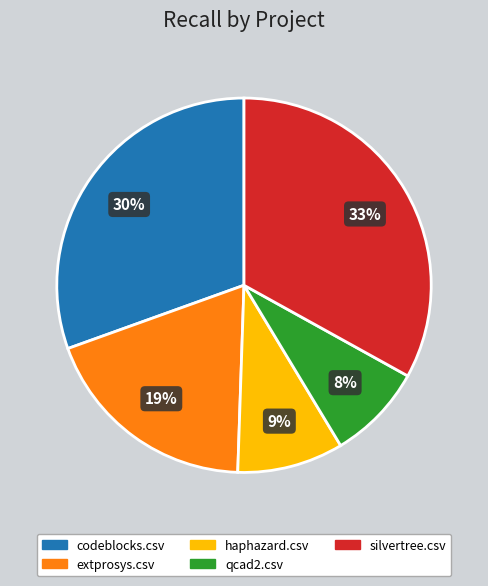

Is there any slice that represents more than half of the pie?

No